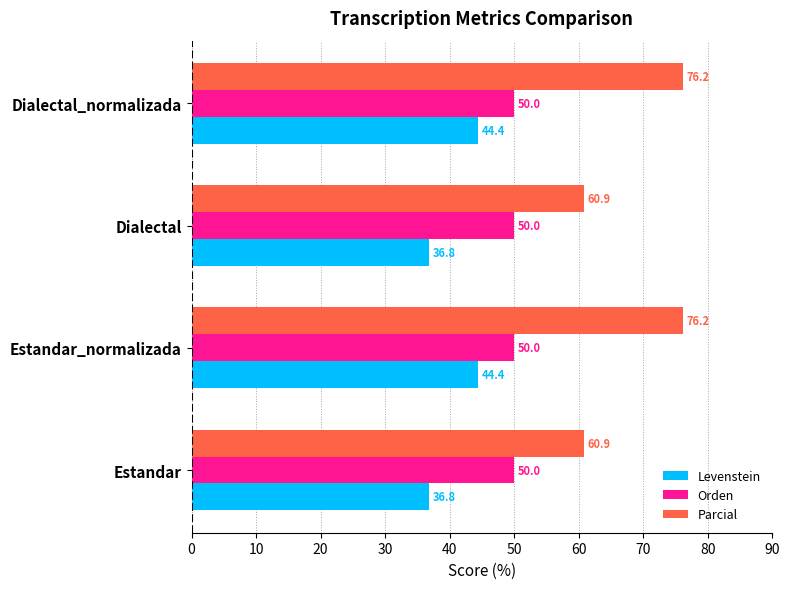

What is the maximum value shown in the chart?

76.2